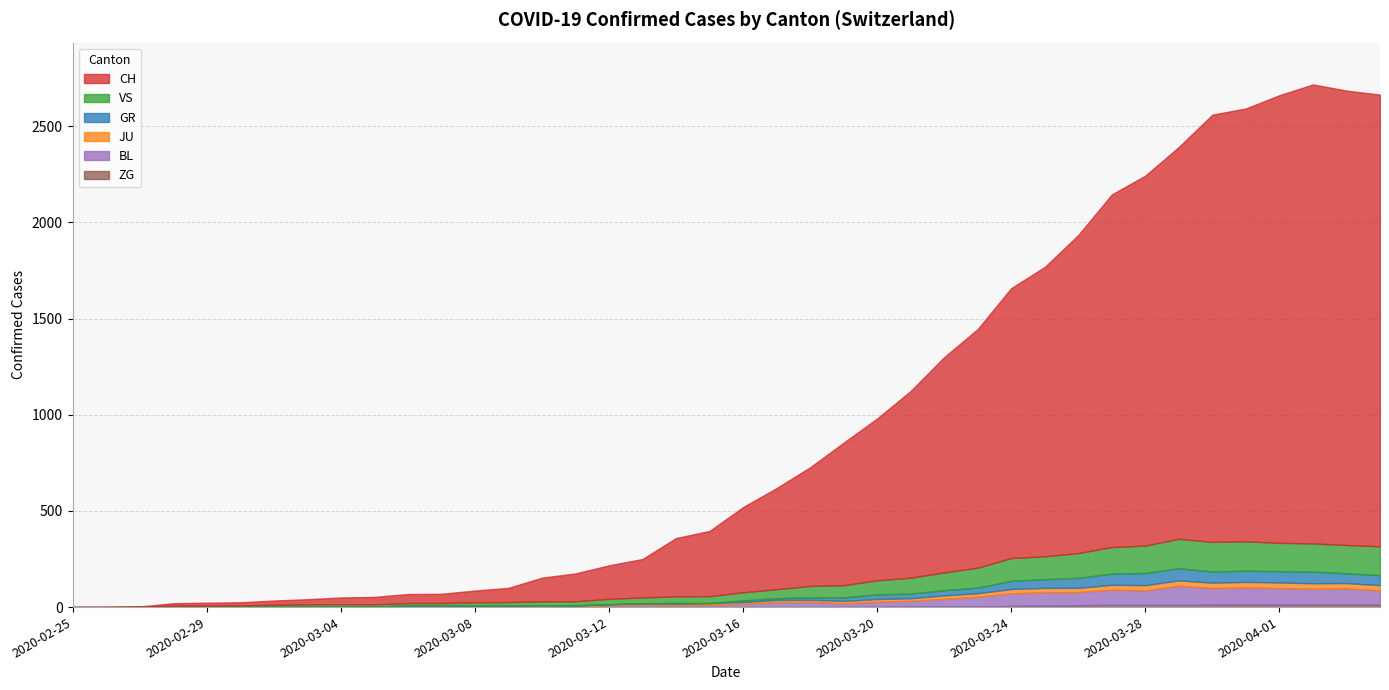

At which category is the sum across all series the highest?

2020-04-02